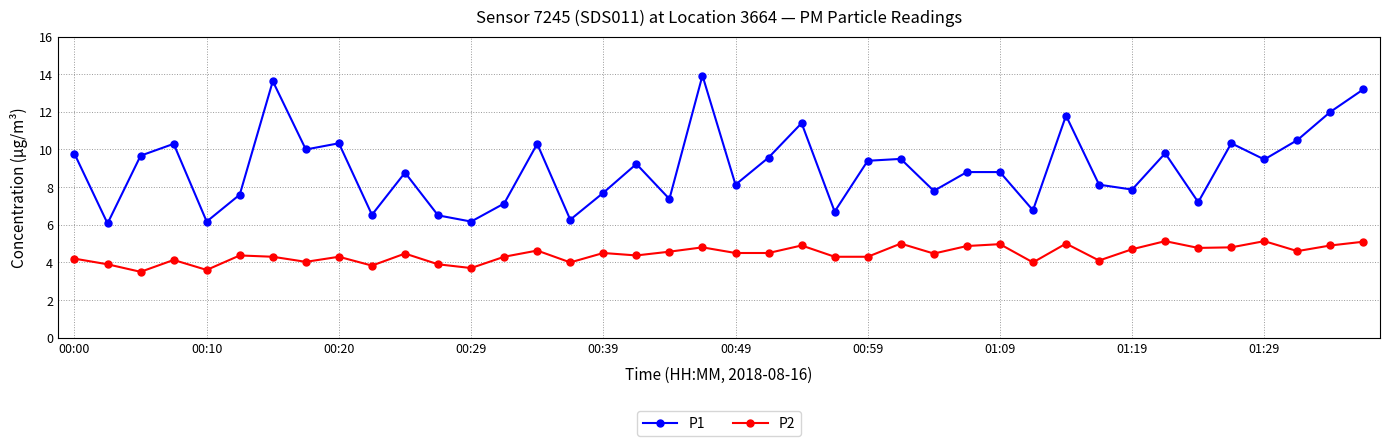

Which series has the widest spread of values?

P1